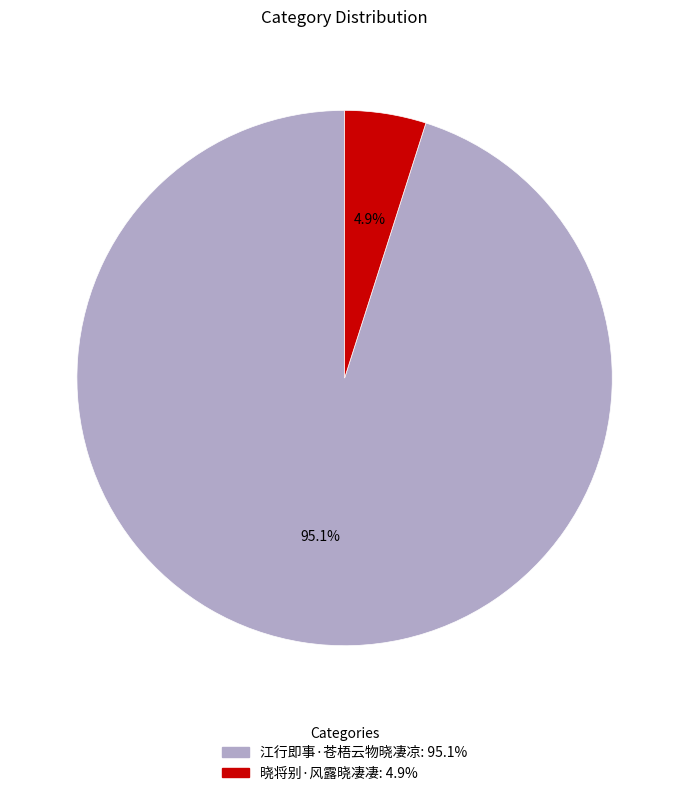

What percentage is the 江行即事·苍梧云物晓凄凉 slice, to the nearest percent?

95%